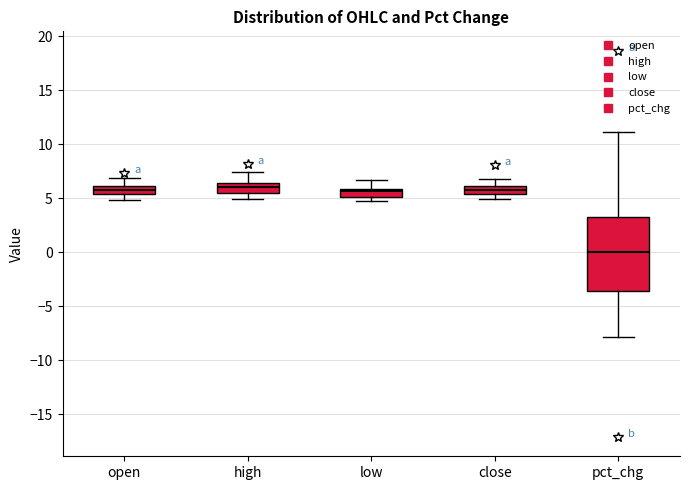

Comparing the boxes themselves (not the whiskers), which one is the tallest?

pct_chg